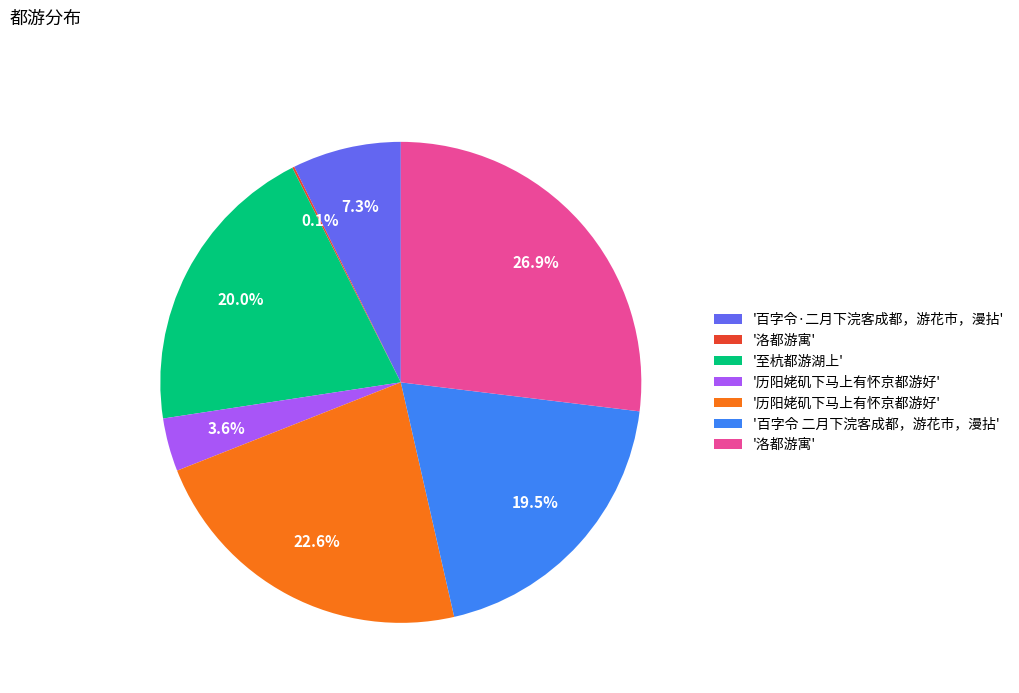

Does any single category account for the majority?

No